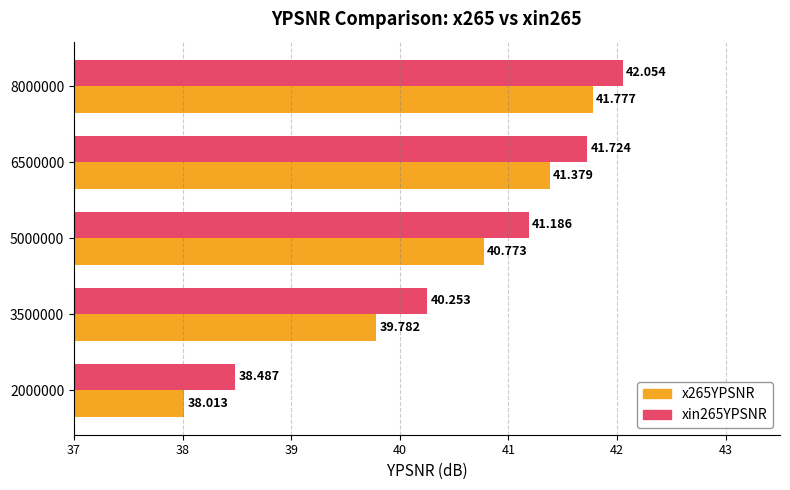

Which series has the widest spread of values?

x265YPSNR